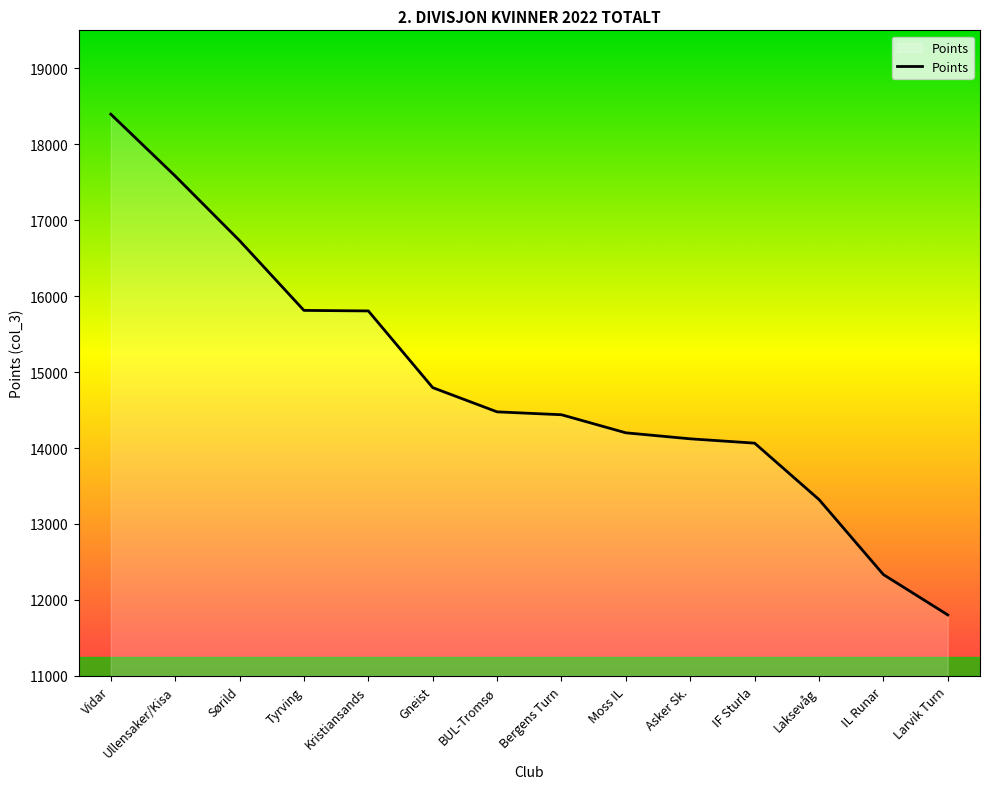

What is the difference between the maximum and minimum values?

6594